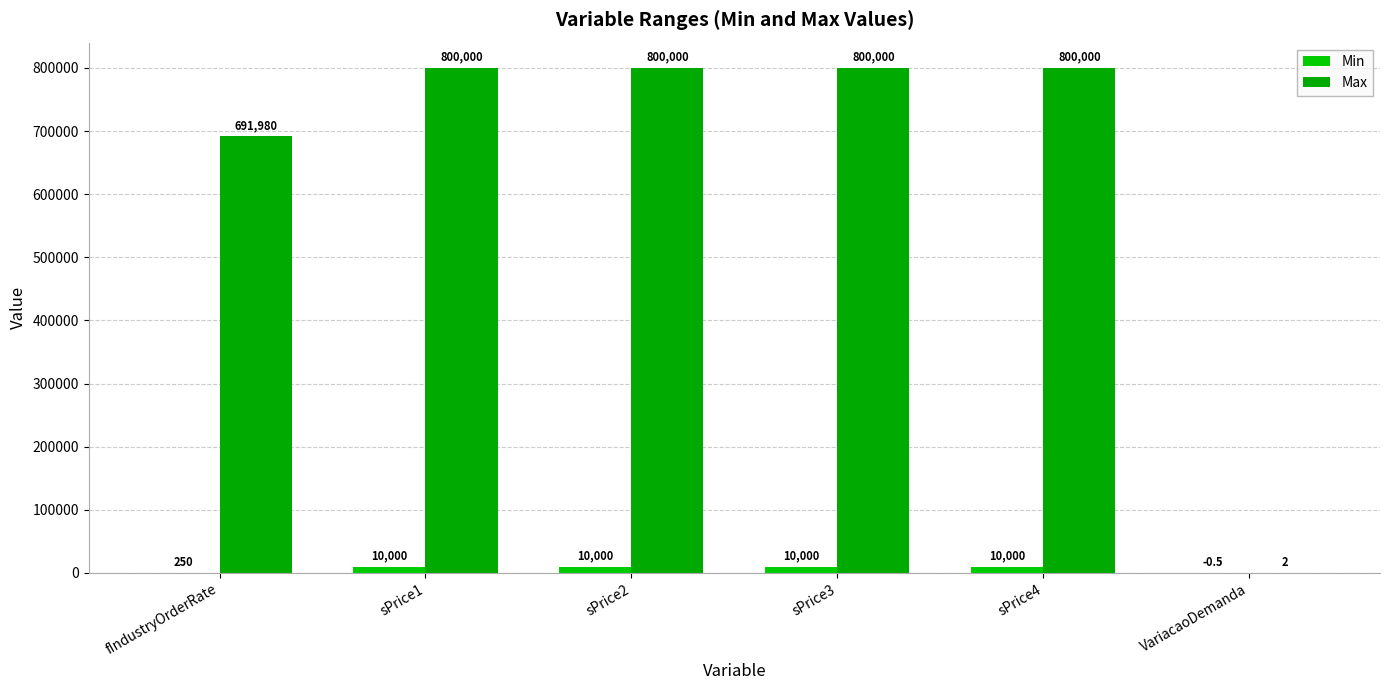

Reading left to right, list all the values displayed in this chart.

Min: 250.0	10000.0	10000.0	10000.0	10000.0	-0.5
Max: 691980.5	800000.0	800000.0	800000.0	800000.0	2.0